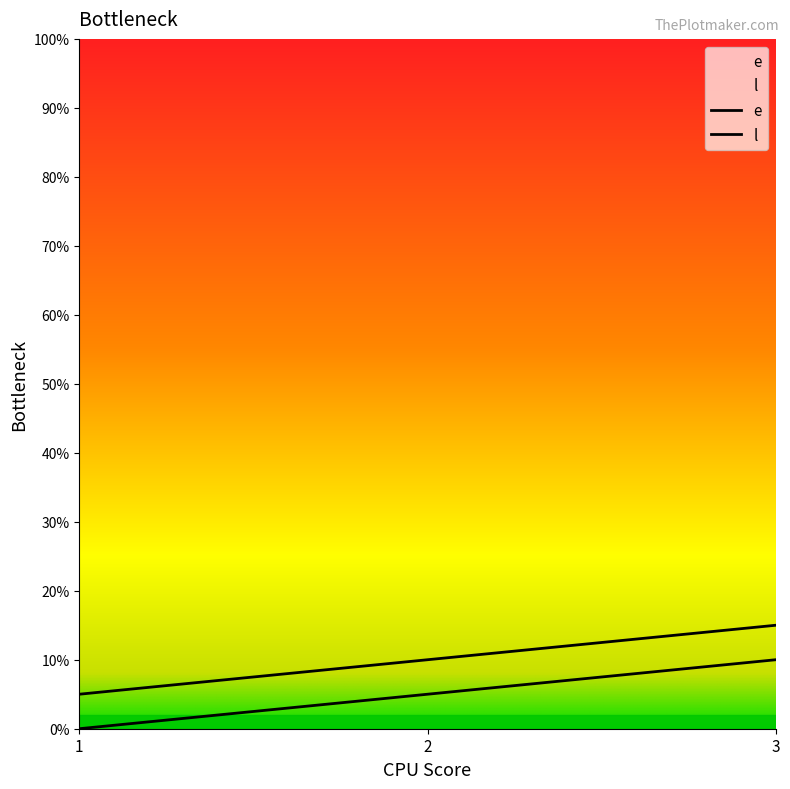

Is it true that e equals 10 at 3?

True